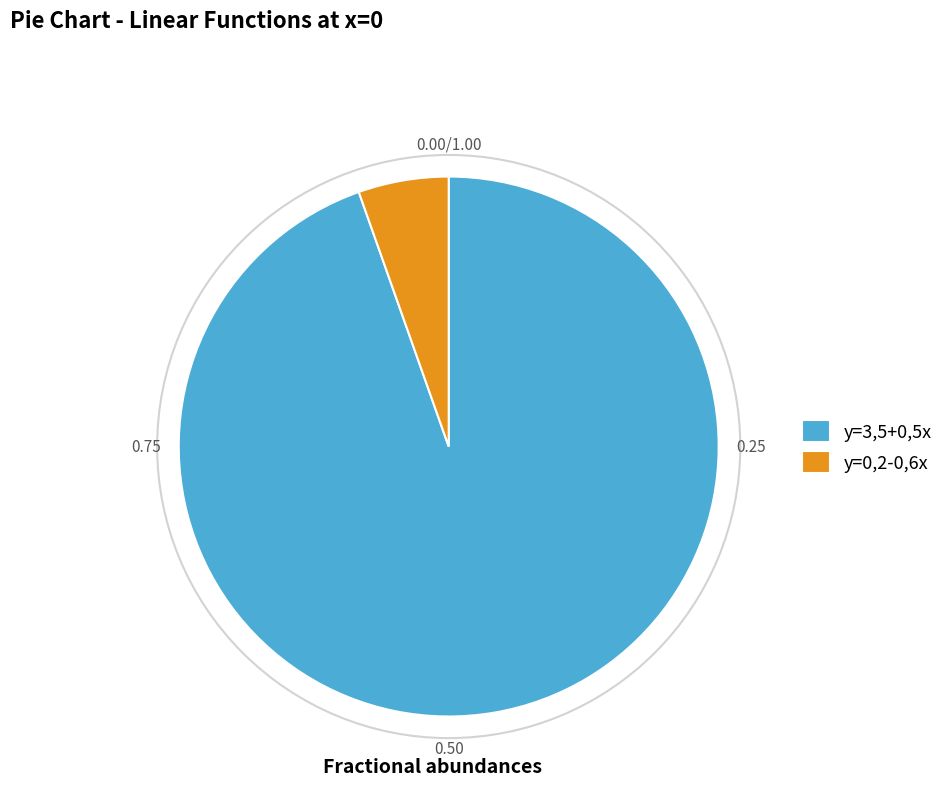

Which slice is the smallest?

y=0,2-0,6x